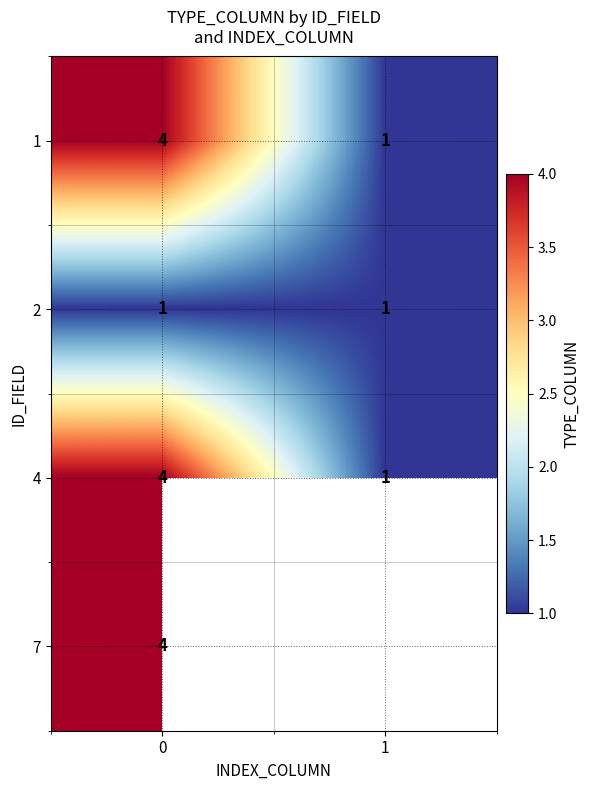

Is the value of 1 at 1 greater than the value of 7 at 0?

No